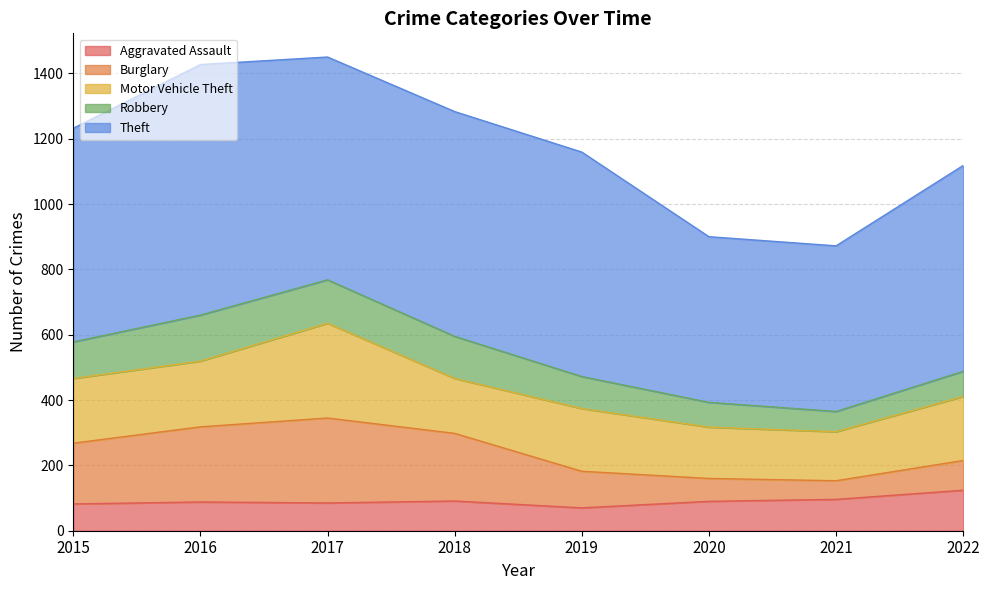

The Robbery series shows 23 at 2015. True or false?

False